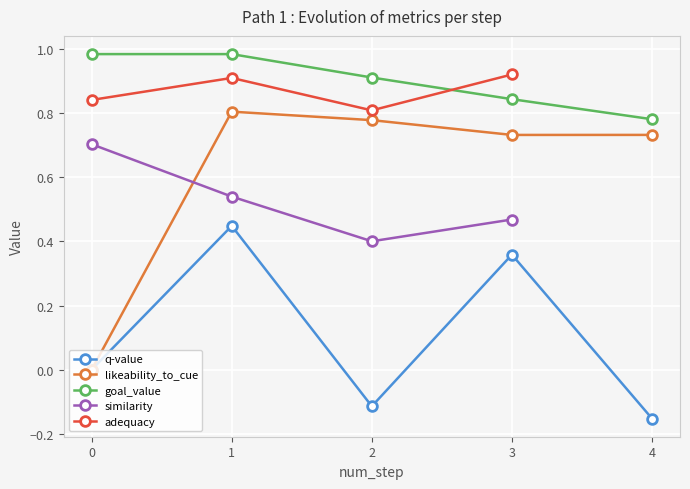

True or false: q-value and goal_value intersect in this chart.

False